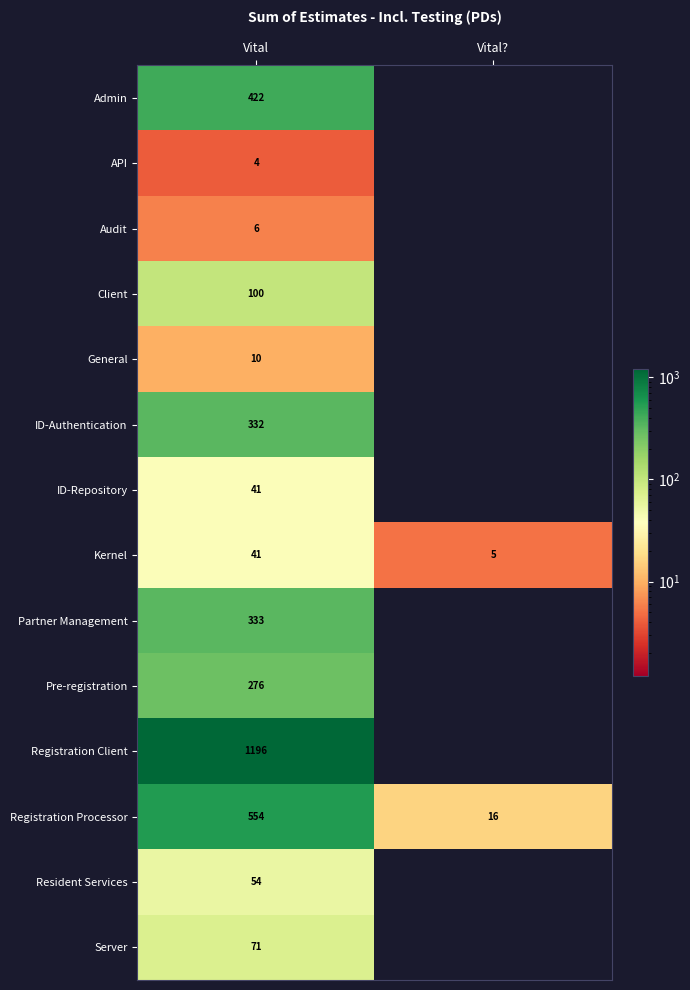

The value of Pre-registration at Vital is 409. True or false?

False